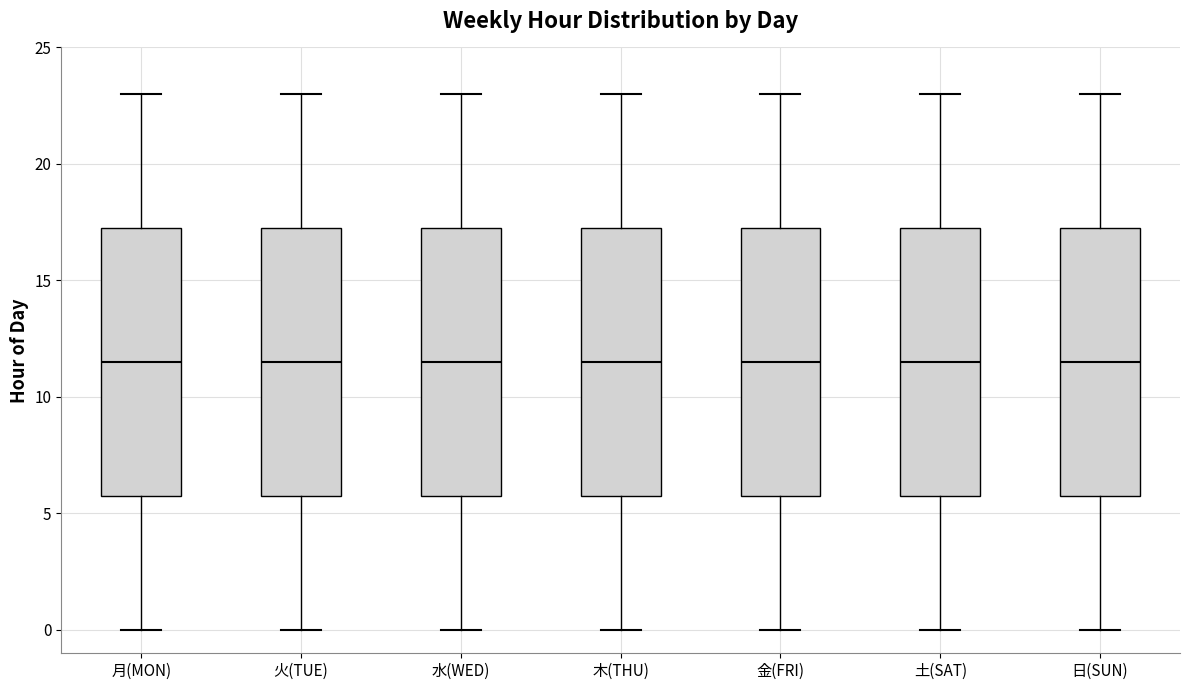

Reading left to right, read every box against the y-axis: the position of its median line, the range the box covers, and the ends of its whiskers. The values are not printed on the chart, so give them approximately, as read against the axis.

月(MON): median 11.5, box 6.0 to 17.5, whiskers 0.0 to 23.0
火(TUE): median 11.5, box 6.0 to 17.5, whiskers 0.0 to 23.0
水(WED): median 11.5, box 6.0 to 17.5, whiskers 0.0 to 23.0
木(THU): median 11.5, box 6.0 to 17.5, whiskers 0.0 to 23.0
金(FRI): median 11.5, box 6.0 to 17.5, whiskers 0.0 to 23.0
土(SAT): median 11.5, box 6.0 to 17.5, whiskers 0.0 to 23.0
日(SUN): median 11.5, box 6.0 to 17.5, whiskers 0.0 to 23.0